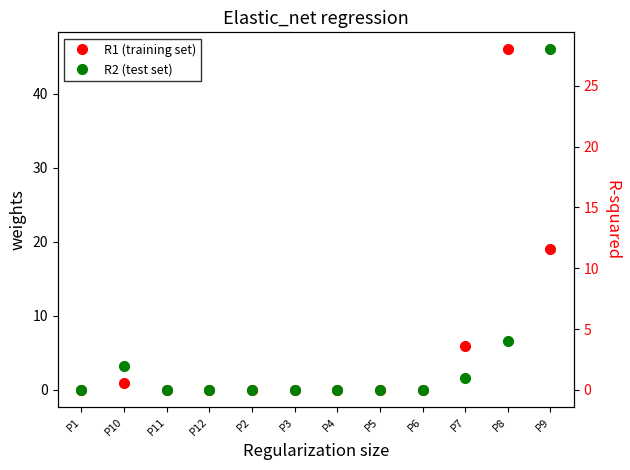

What is the label of the 8th point from the right?

P2